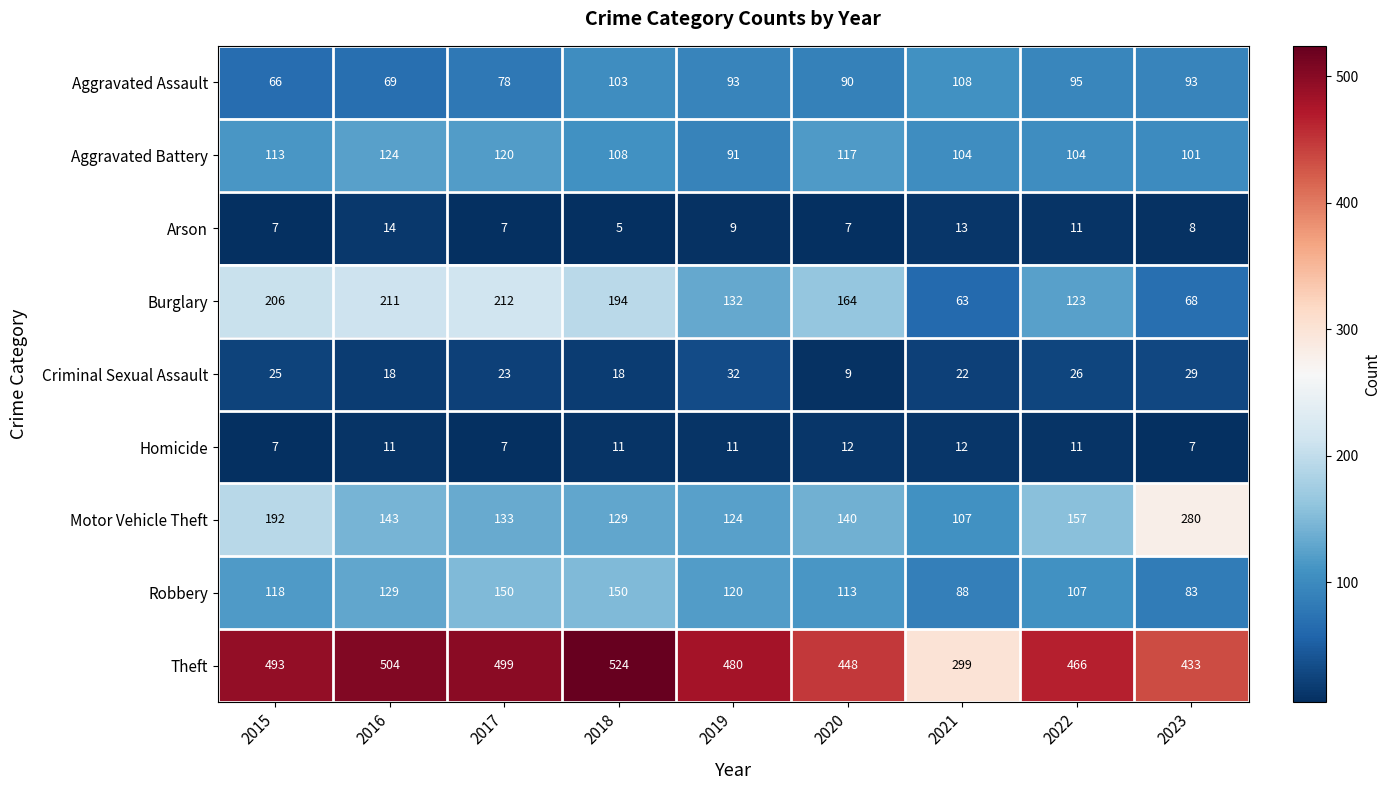

Between 2016 and 2018, which series saw the biggest shift?

Aggravated Assault